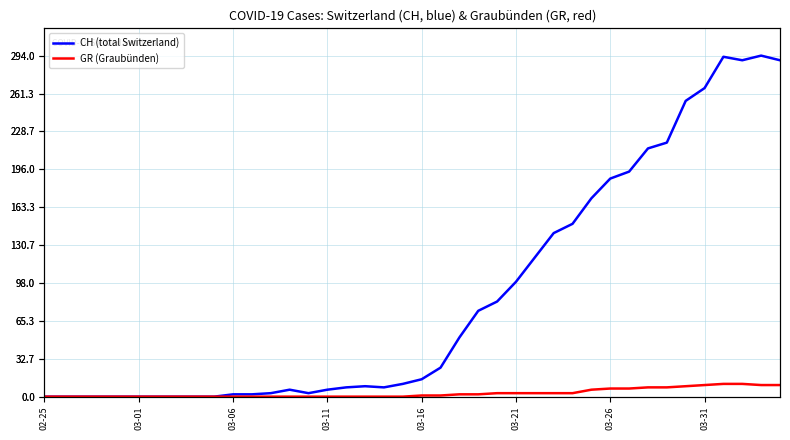

True or false: CH (total Switzerland) has more than 1 interior local peaks.

True